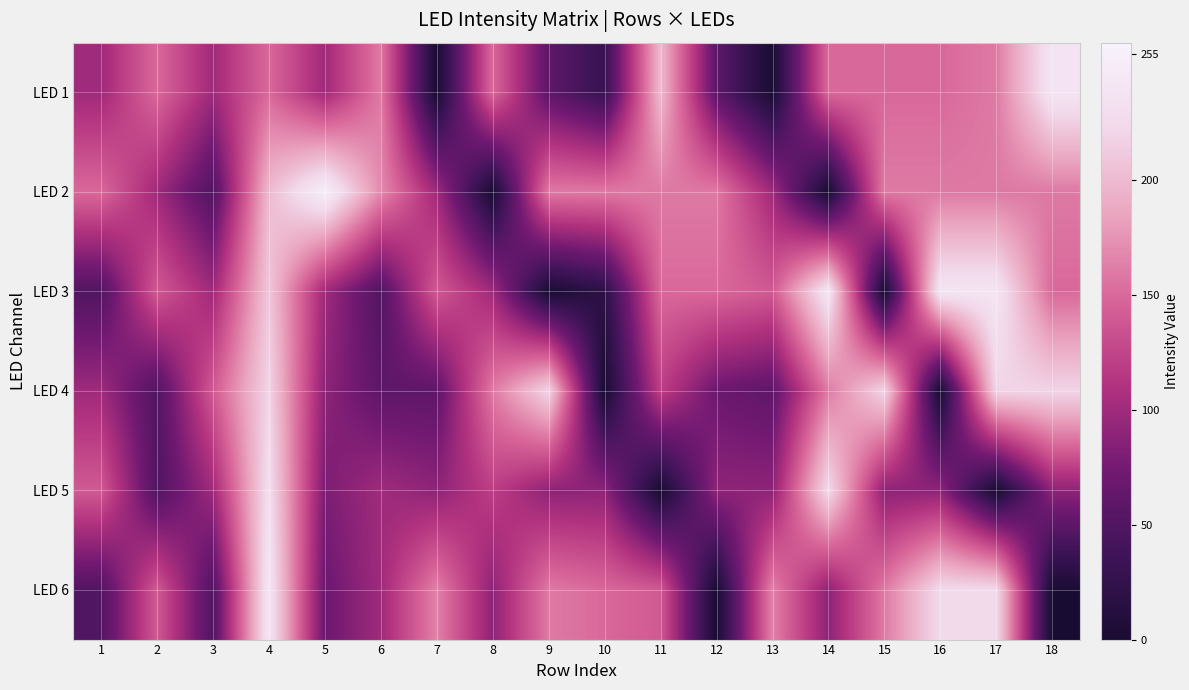

Which series has the widest spread of values?

LED 2